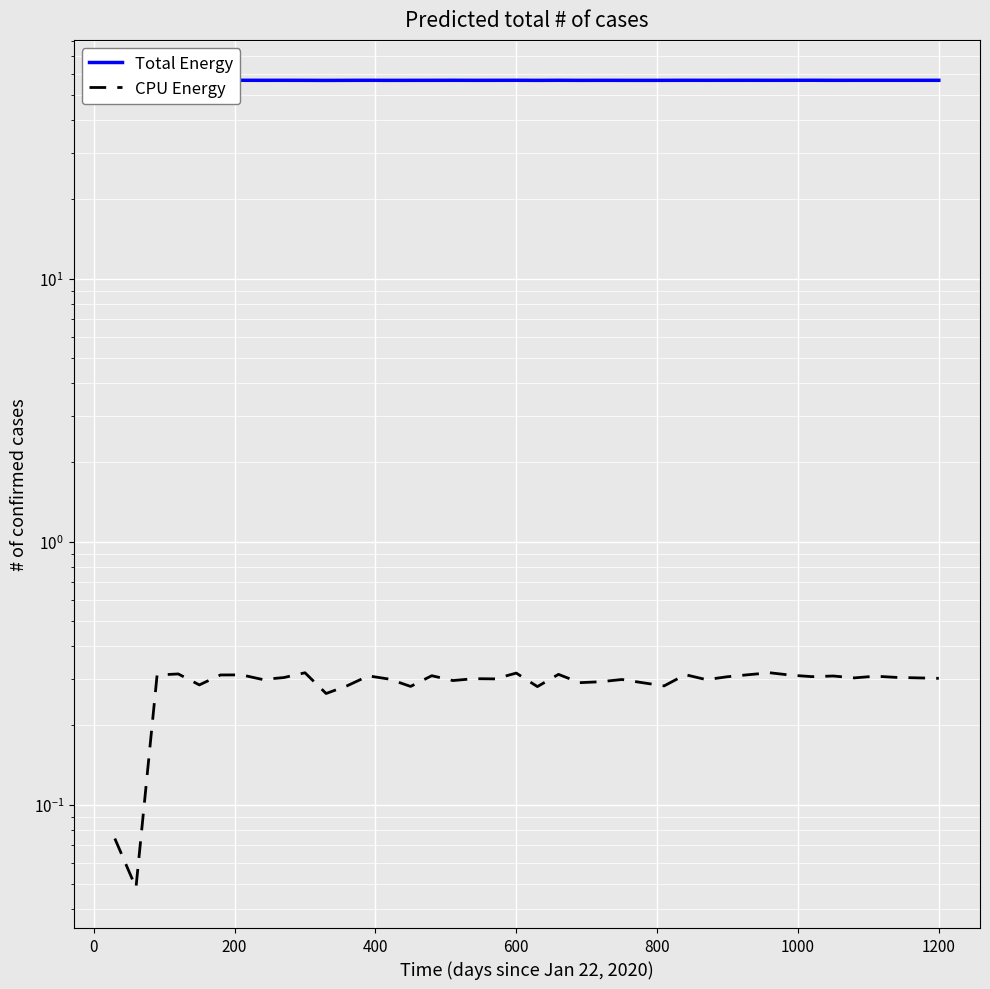

In Total Energy, how many points are higher than both neighbors (excluding endpoints)?

12